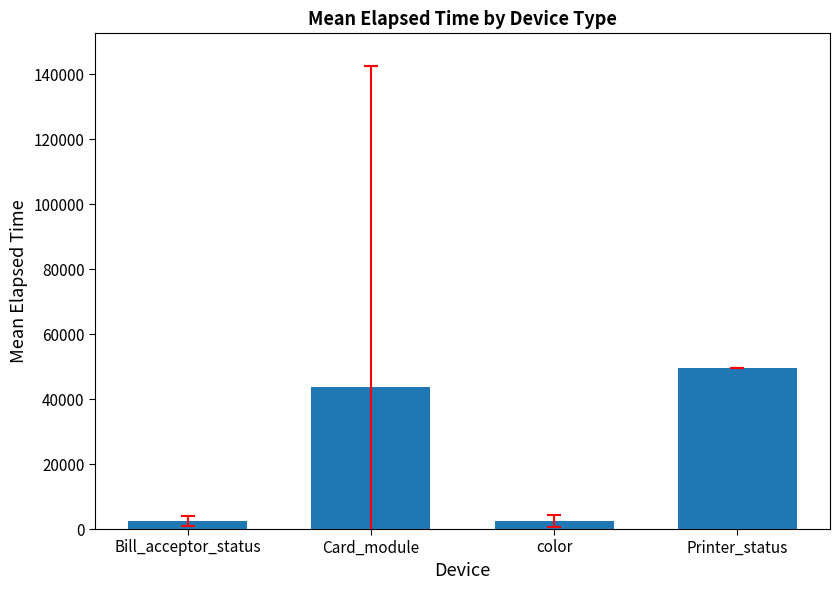

At which label is the value closest to 26063?

Card_module